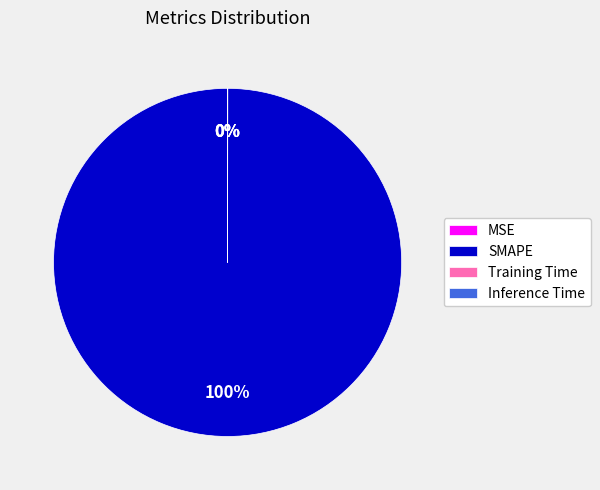

To the nearest percent, what is the difference between the largest and smallest slice percentages?

100%